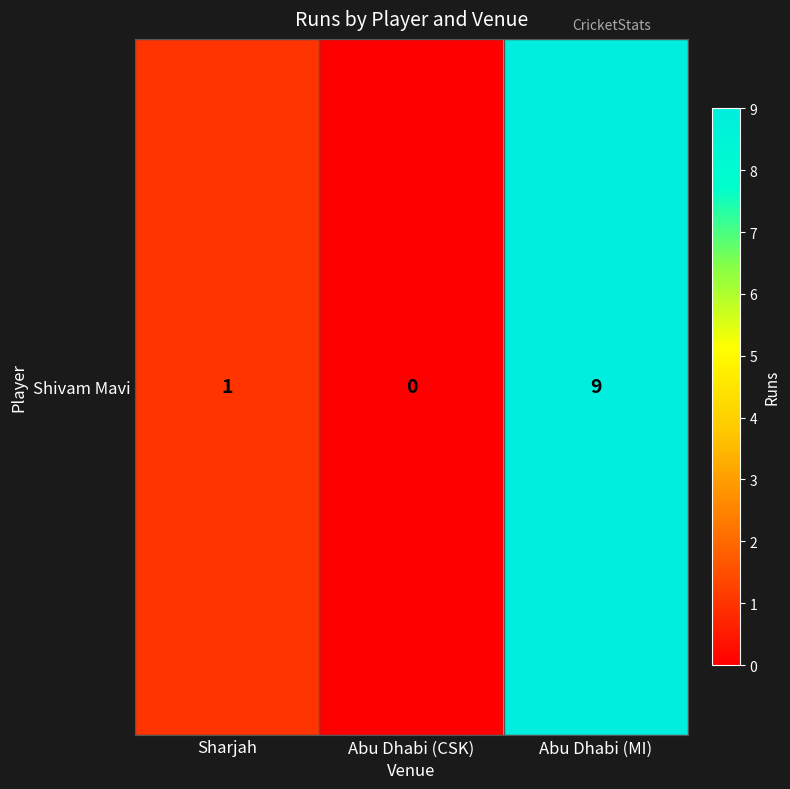

Is it true that the value at Sharjah is 1?

True